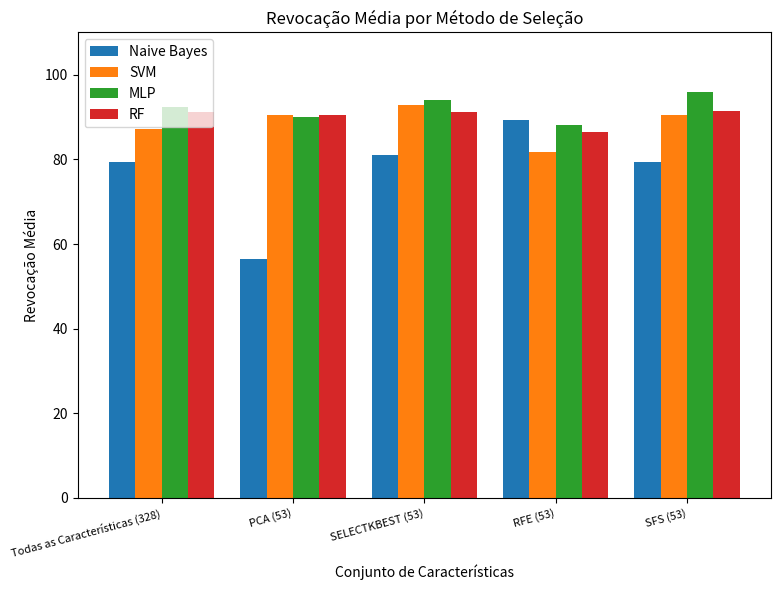

Which series has the widest spread of values?

Naive Bayes